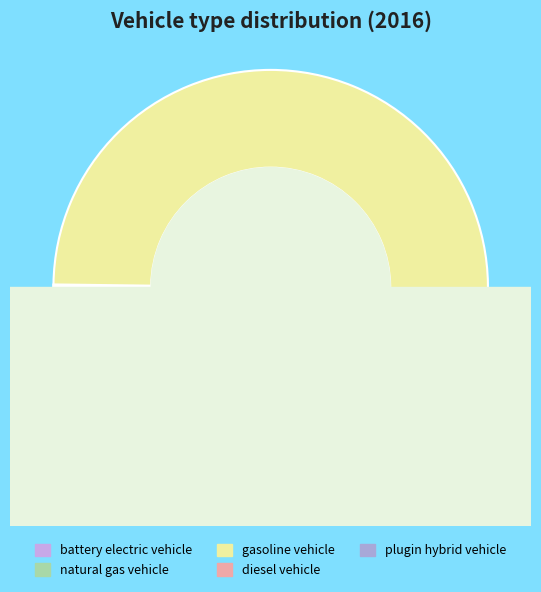

The gasoline vehicle slice represents 99% of the pie. True or false?

True